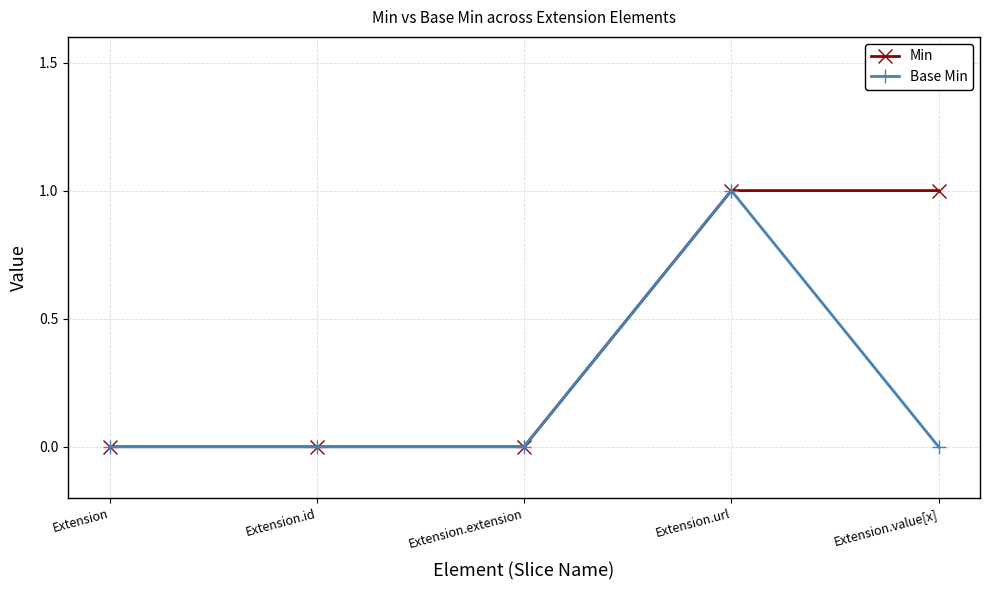

The Min series shows 0 at Extension.value[x]. True or false?

False